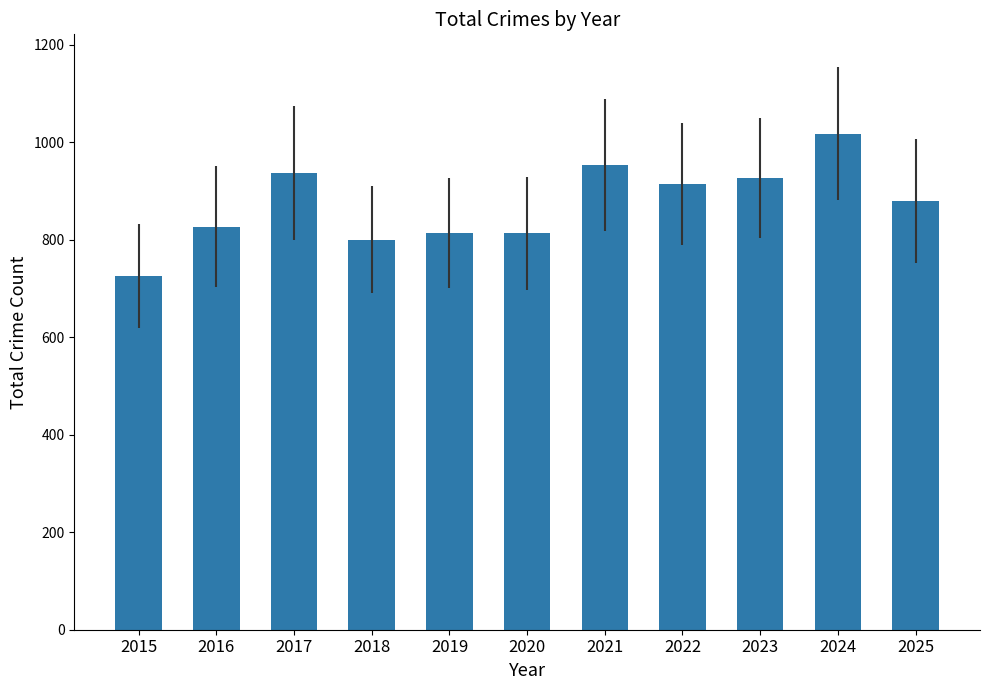

True or false: the data shows 1811 at 2024.

False